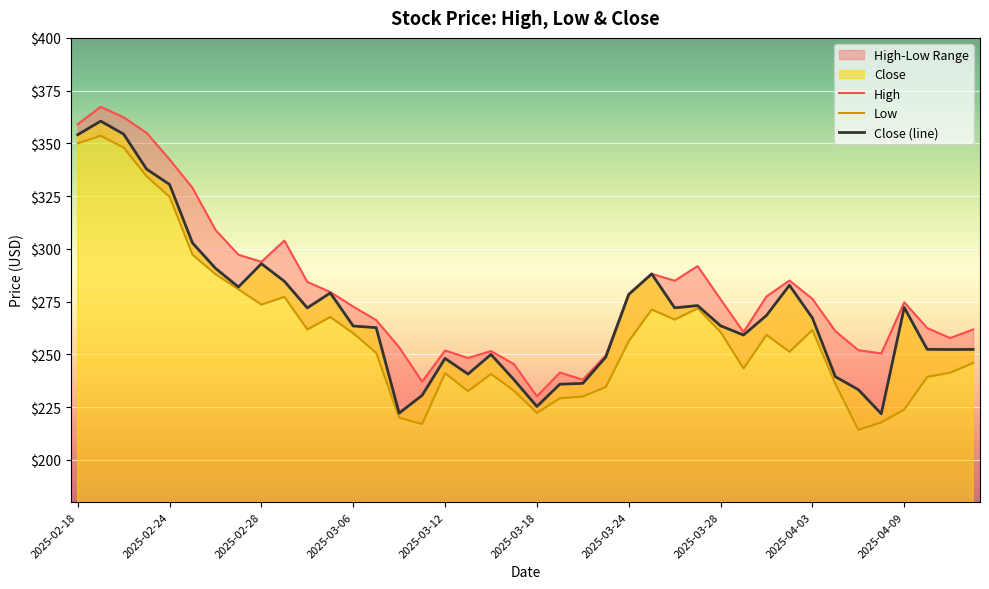

True or false: High and Close (line) cross at least once.

False